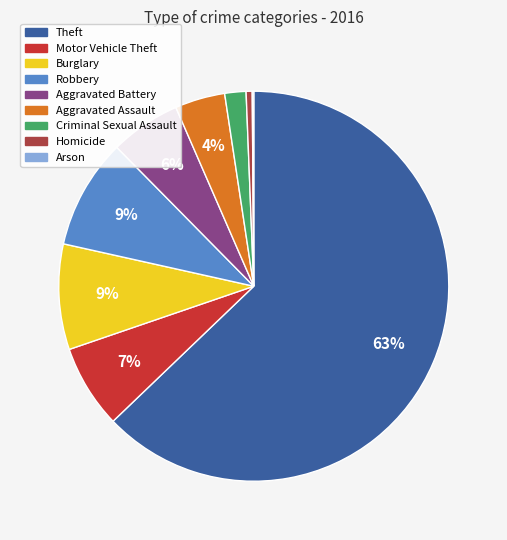

Which has a higher value, Homicide or Burglary?

Burglary